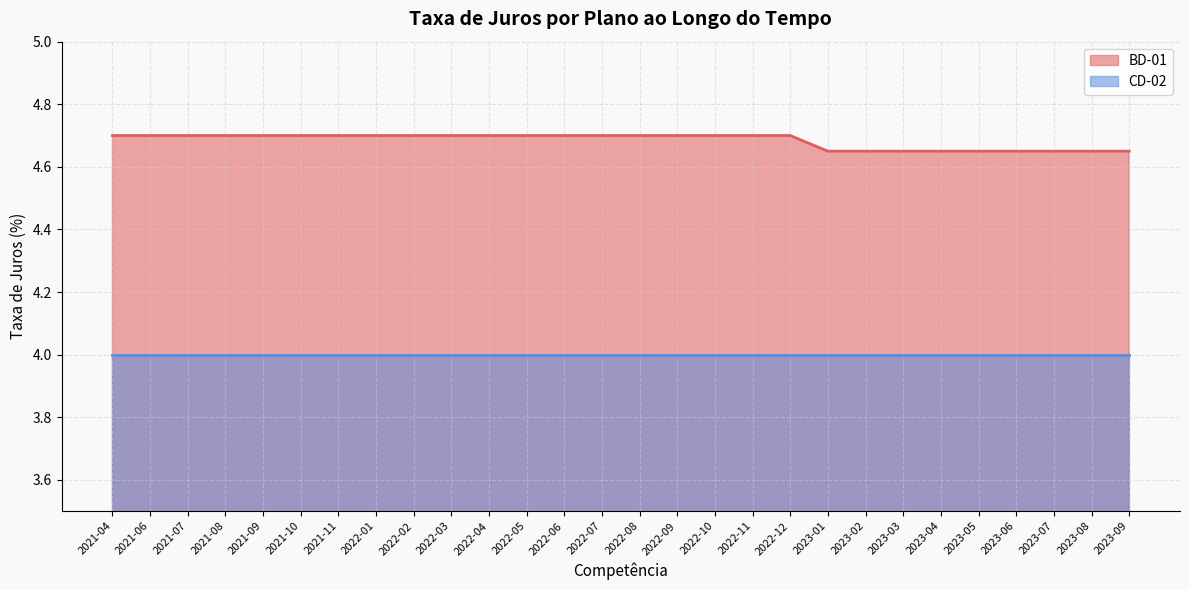

At 2022-08, list the series in order from largest to smallest.

BD-01, CD-02